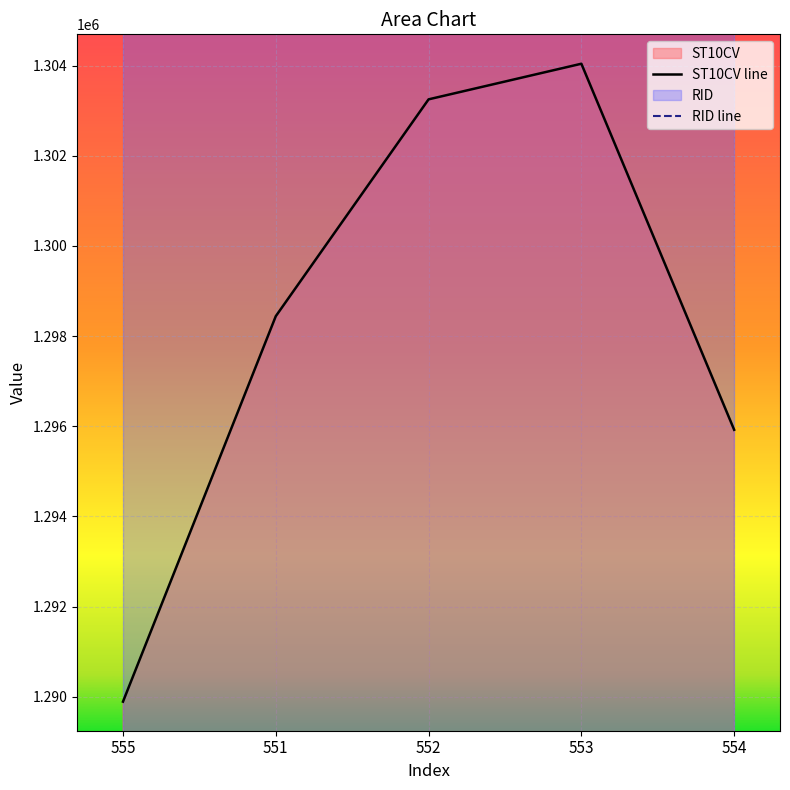

What is the minimum value shown in the chart?

1289890.0